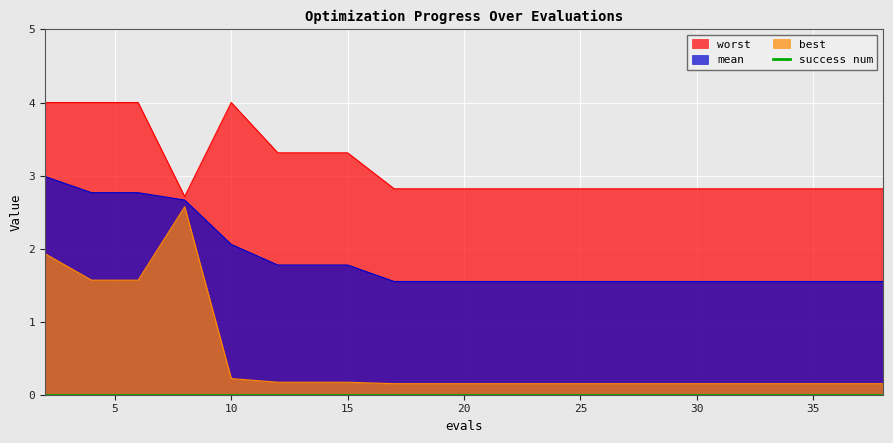

Reading right to left, extract all data points from this chart.

mean: 38=1.5	36=1.5	34=1.5	32=1.5	30=1.5	28=1.5	27=1.5	25=1.5	23=1.5	21=1.5	19=1.5	17=1.5	15=1.8	14=1.8	12=1.8	10=2.1	8=2.7	6=2.8	4=2.8	2=3.0
best: 38=0.2	36=0.2	34=0.2	32=0.2	30=0.2	28=0.2	27=0.2	25=0.2	23=0.2	21=0.2	19=0.2	17=0.2	15=0.2	14=0.2	12=0.2	10=0.2	8=2.6	6=1.6	4=1.6	2=1.9
worst: 38=2.8	36=2.8	34=2.8	32=2.8	30=2.8	28=2.8	27=2.8	25=2.8	23=2.8	21=2.8	19=2.8	17=2.8	15=3.3	14=3.3	12=3.3	10=4.0	8=2.7	6=4.0	4=4.0	2=4.0